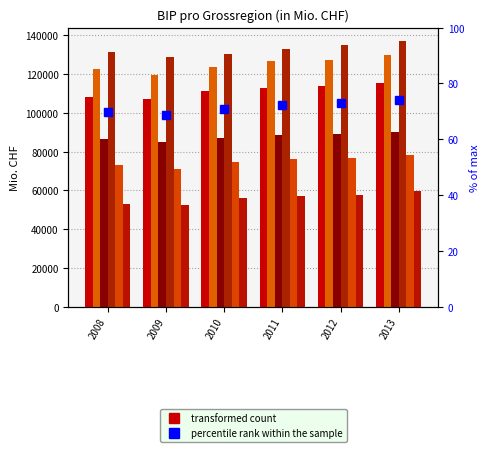

What is the average value of the Zentralschweiz series?

56001.2